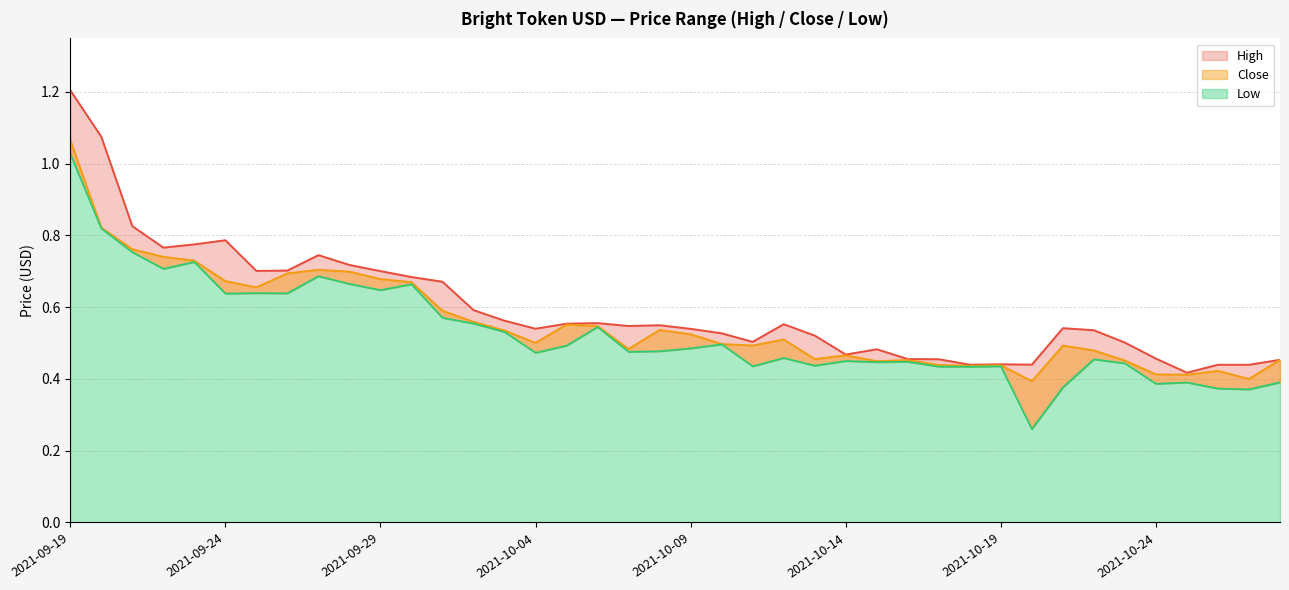

True or false: High has a value of 0.4 at 2021-10-19.

True